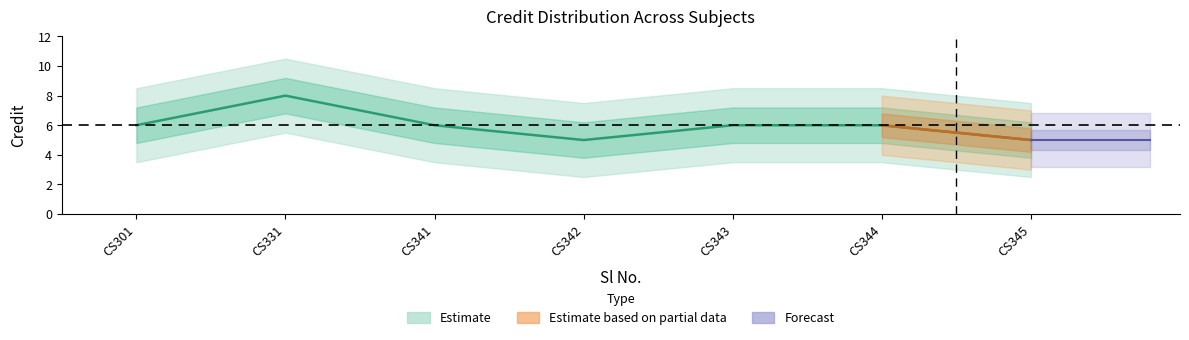

Is this an area chart (filled region under the line)?

No